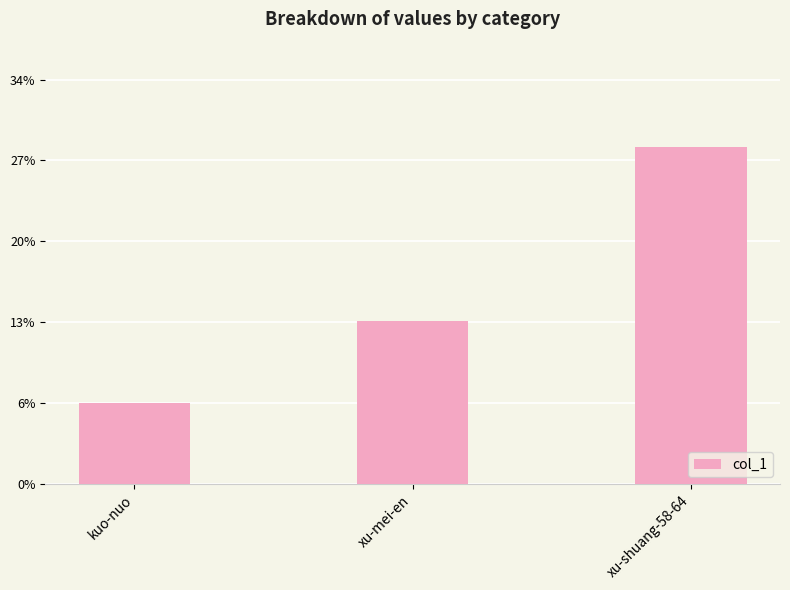

List the labels in order of value, largest first.

xu-shuang-58-64, xu-mei-en, kuo-nuo